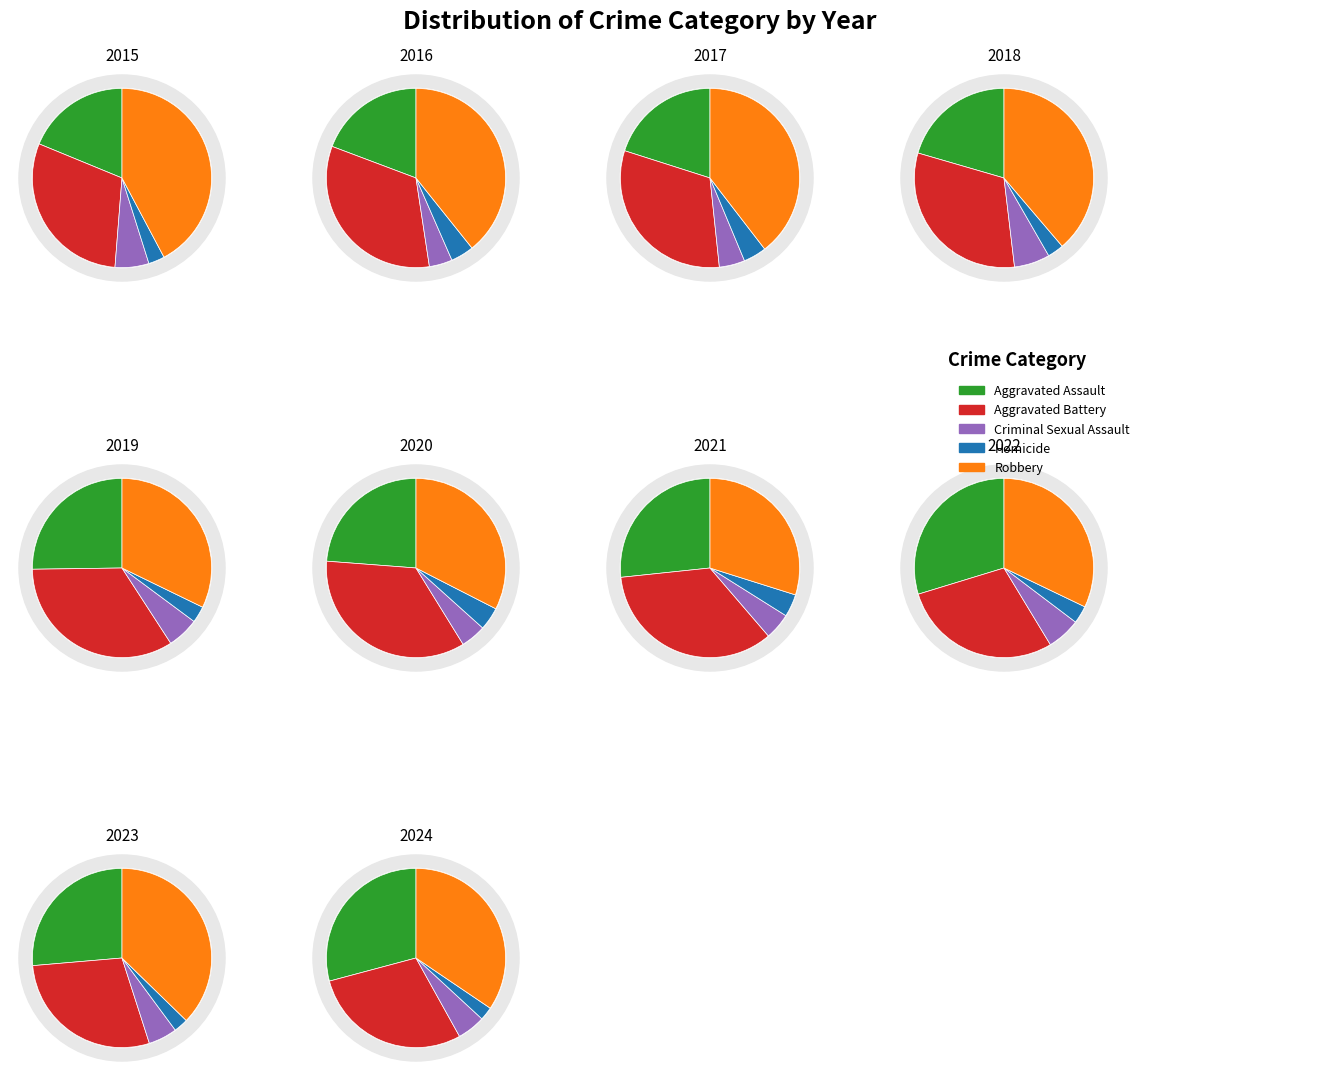

True or false: 2023 accounts for 11% of the total.

True